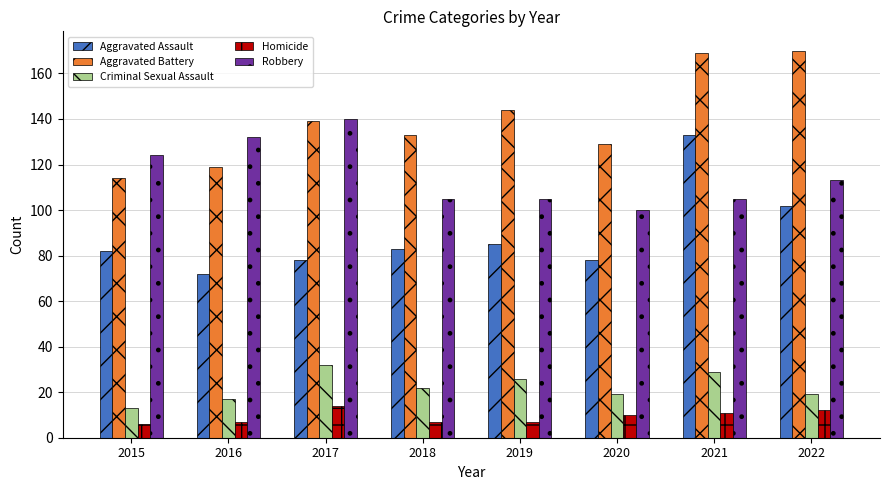

Which series has the largest range (max minus min)?

Aggravated Assault